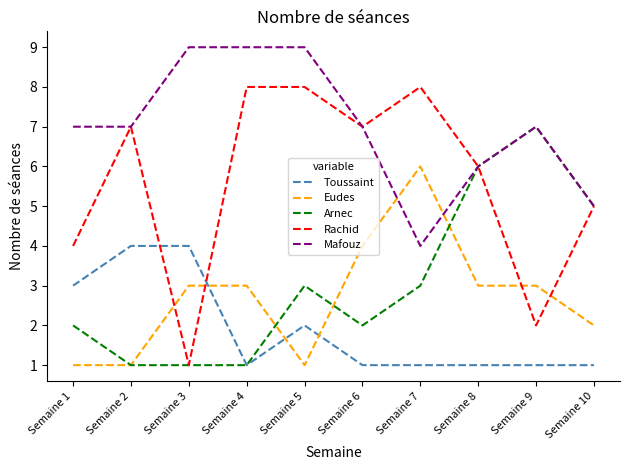

Rank the series by their maximum value, from lowest to highest.

Toussaint, Eudes, Arnec, Rachid, Mafouz